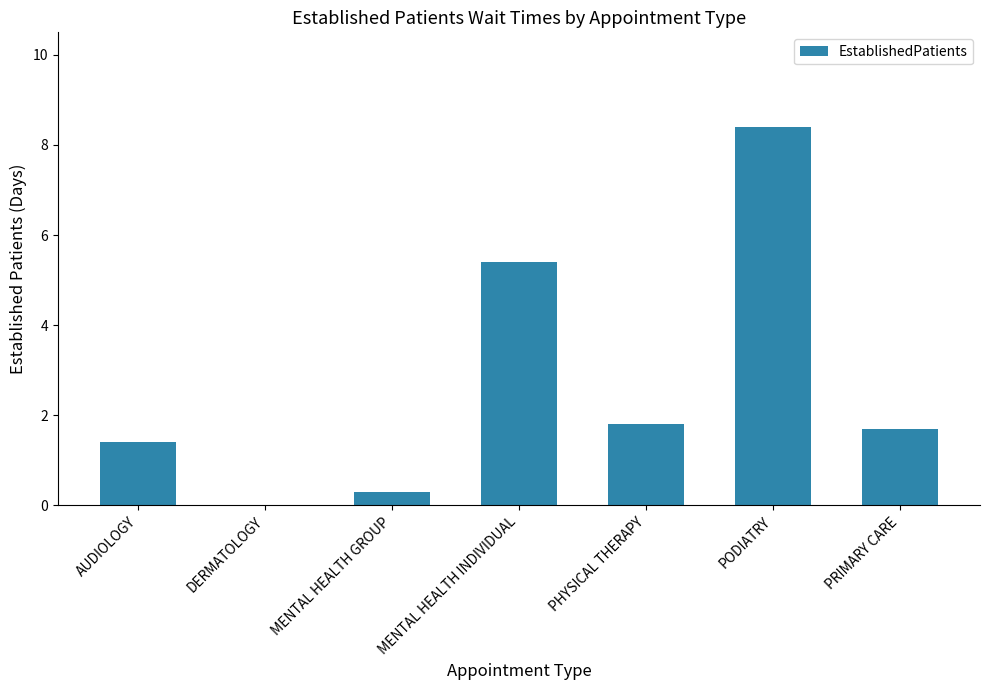

Read the value at AUDIOLOGY.

1.4